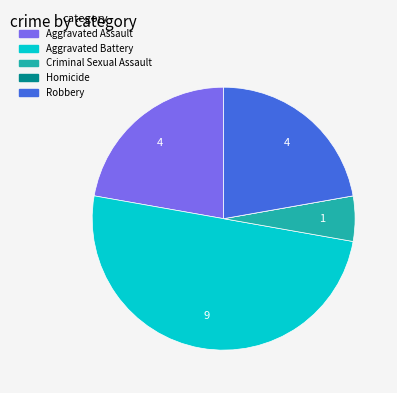

True or false: Aggravated Assault accounts for 22% of the total.

True